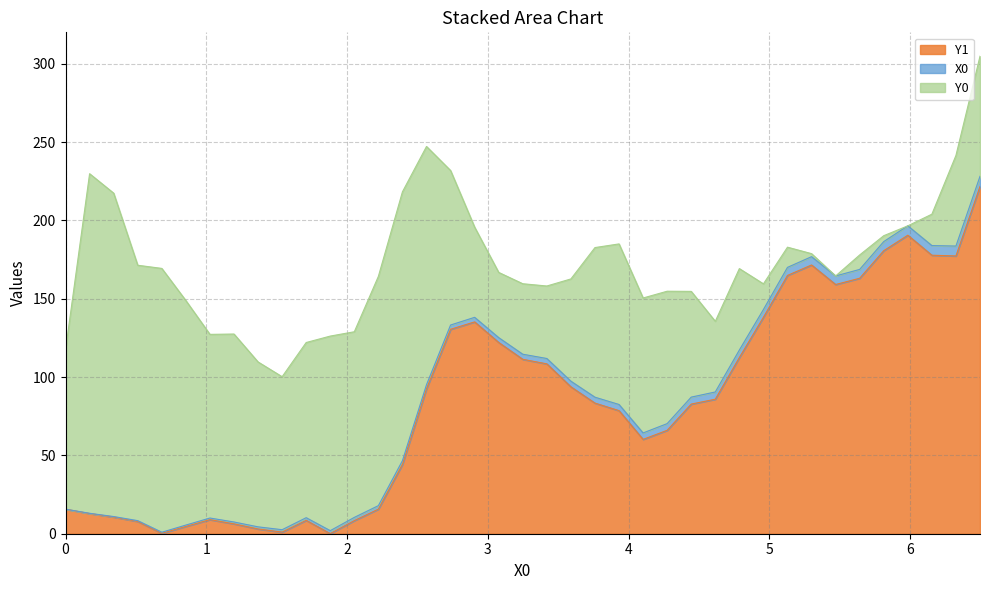

Reading left to right, extract all data points from this chart.

X0: 0.0=0.0	0.17094=0.2	0.34188=0.3	0.51282=0.5	0.68376=0.7	0.8547=0.9	1.02564=1.0	1.19658=1.2	1.36752=1.4	1.53846=1.5	1.7094=1.7	1.88034=1.9	2.05128=2.1	2.22222=2.2	2.39316=2.4	2.5641=2.6	2.73504=2.7	2.90598=2.9	3.07692=3.1	3.24786=3.2	3.4188=3.4	3.58974=3.6	3.76068=3.8	3.93162=3.9	4.10256=4.1	4.2735=4.3	4.44444=4.4	4.61538=4.6	4.78632=4.8	4.95726=5.0	5.12821=5.1	5.29915=5.3	5.47009=5.5	5.64103=5.6	5.81197=5.8	5.98291=6.0	6.15385=6.2	6.32479=6.3	6.49573=6.5
Y0: 0.0=101.7	0.17094=216.8	0.34188=206.4	0.51282=163.0	0.68376=168.4	0.8547=143.3	1.02564=117.2	1.19658=120.0	1.36752=105.3	1.53846=97.7	1.7094=111.8	1.88034=124.2	2.05128=118.5	2.22222=146.4	2.39316=171.6	2.5641=152.1	2.73504=98.6	2.90598=57.6	3.07692=41.6	3.24786=45.0	3.4188=46.3	3.58974=65.3	3.76068=95.5	3.93162=102.5	4.10256=86.2	4.2735=84.5	4.44444=67.5	4.61538=45.1	4.78632=52.0	4.95726=16.4	5.12821=12.9	5.29915=1.9	5.47009=0.0	5.64103=9.2	5.81197=3.8	5.98291=0.0	6.15385=20.0	6.32479=57.8	6.49573=76.7
Y1: 0.0=15.7	0.17094=12.9	0.34188=10.6	0.51282=7.8	0.68376=0.3	0.8547=4.7	1.02564=9.0	1.19658=6.3	1.36752=3.0	1.53846=1.0	1.7094=8.5	1.88034=0.1	2.05128=8.4	2.22222=15.7	2.39316=44.3	2.5641=92.6	2.73504=130.5	2.90598=135.2	3.07692=122.1	3.24786=111.3	3.4188=108.4	3.58974=93.8	3.76068=83.4	3.93162=78.6	4.10256=60.2	4.2735=66.0	4.44444=82.8	4.61538=85.9	4.78632=112.5	4.95726=138.2	5.12821=164.9	5.29915=171.6	5.47009=159.1	5.64103=163.1	5.81197=180.7	5.98291=190.6	6.15385=177.8	6.32479=177.3	6.49573=221.7
Y2: 0.0=0.0	0.17094=0.0	0.34188=0.0	0.51282=0.0	0.68376=0.0	0.8547=0.0	1.02564=0.0	1.19658=0.0	1.36752=0.0	1.53846=0.0	1.7094=0.0	1.88034=0.0	2.05128=0.0	2.22222=0.0	2.39316=0.0	2.5641=0.0	2.73504=0.0	2.90598=0.0	3.07692=0.0	3.24786=0.0	3.4188=0.0	3.58974=0.0	3.76068=0.0	3.93162=0.0	4.10256=0.0	4.2735=0.0	4.44444=0.0	4.61538=0.0	4.78632=0.0	4.95726=0.0	5.12821=0.0	5.29915=0.0	5.47009=0.0	5.64103=0.0	5.81197=0.0	5.98291=0.0	6.15385=0.0	6.32479=0.0	6.49573=0.0